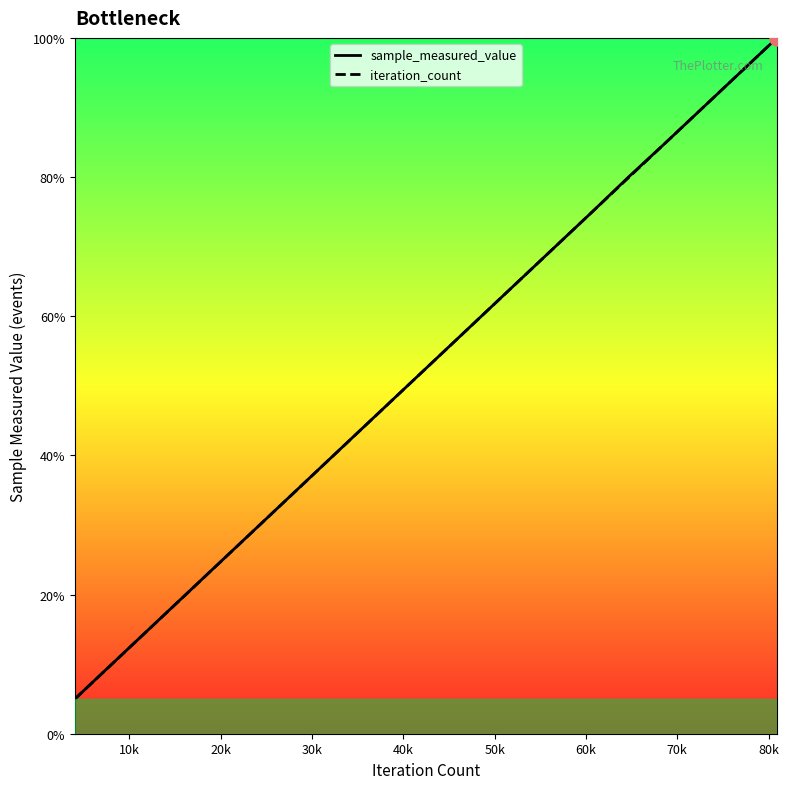

Which series has the largest total across all categories?

sample_measured_value